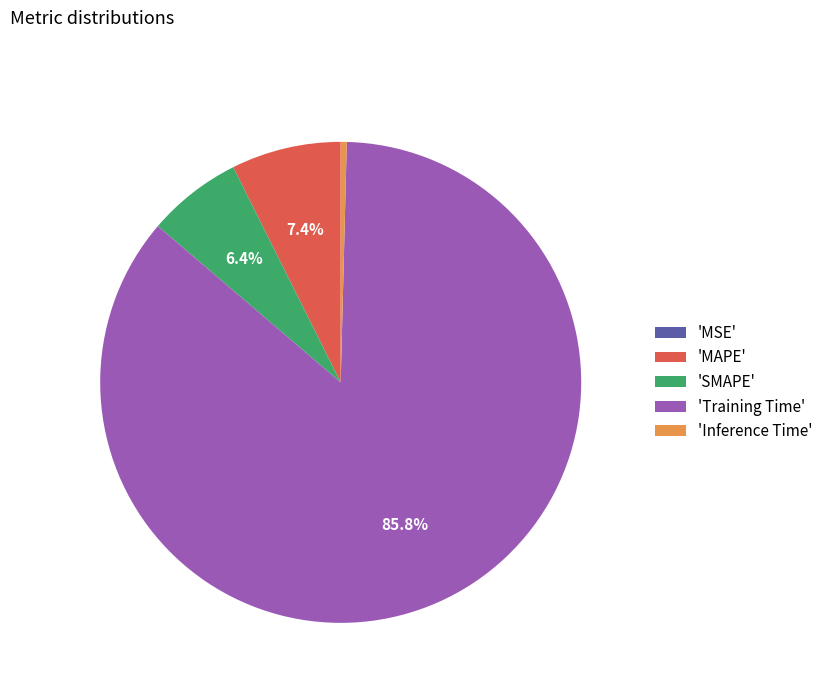

Does any single category account for the majority?

Yes